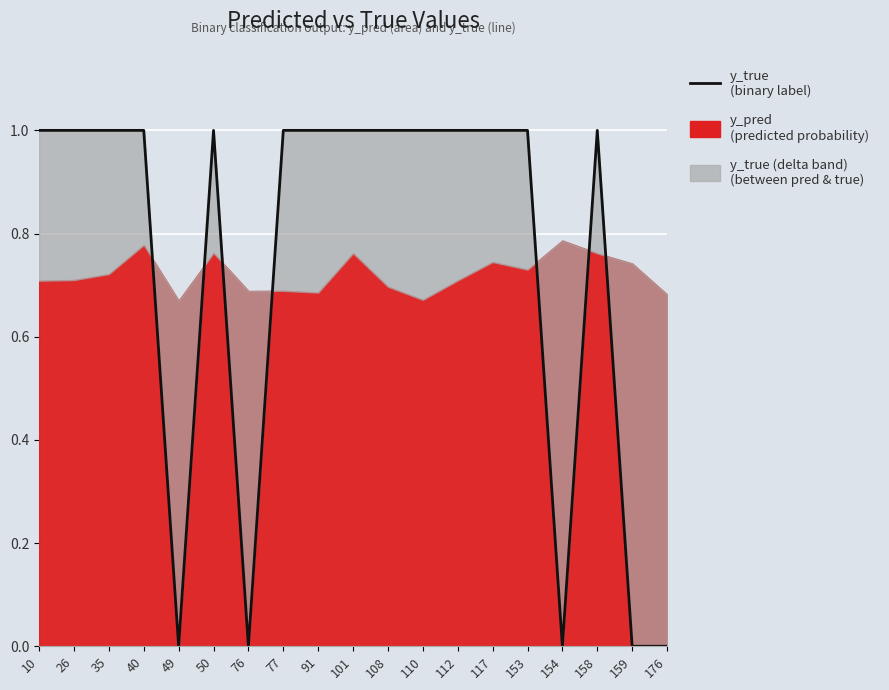

What is the sum of all values?

14